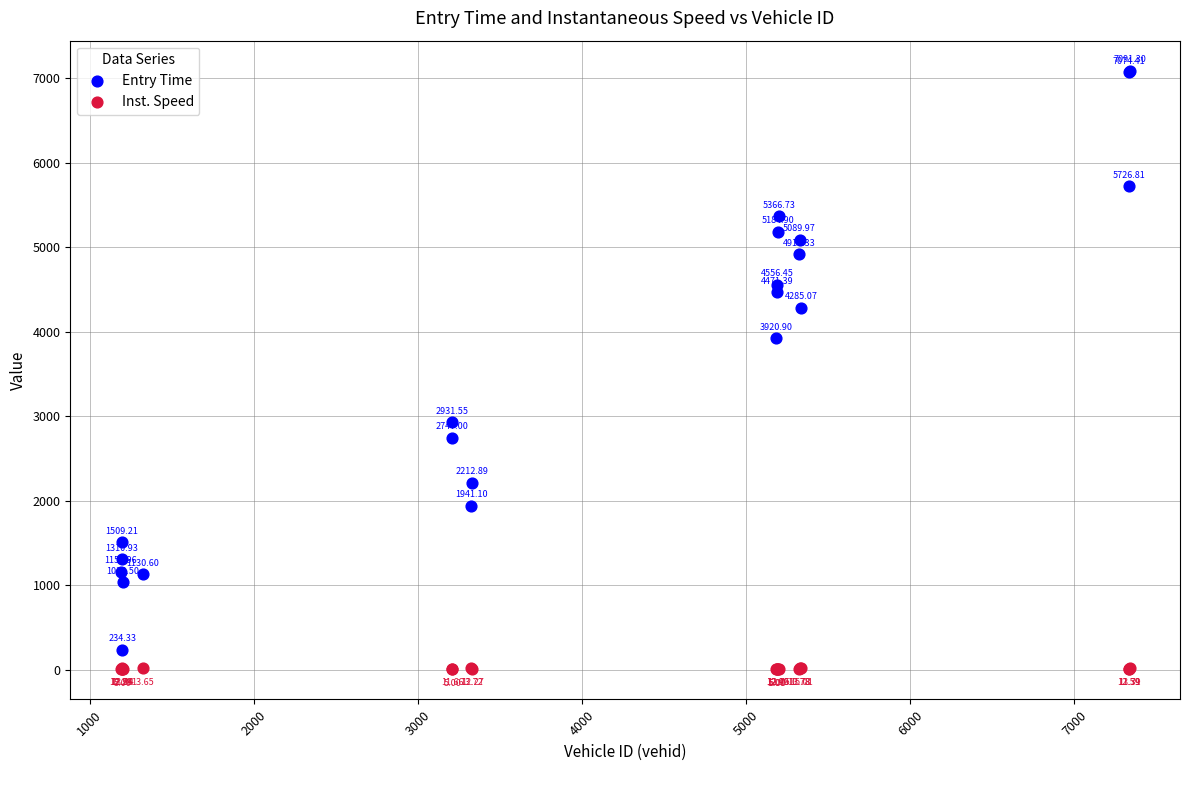

Which series reaches the minimum Y coordinate?

Inst. Speed